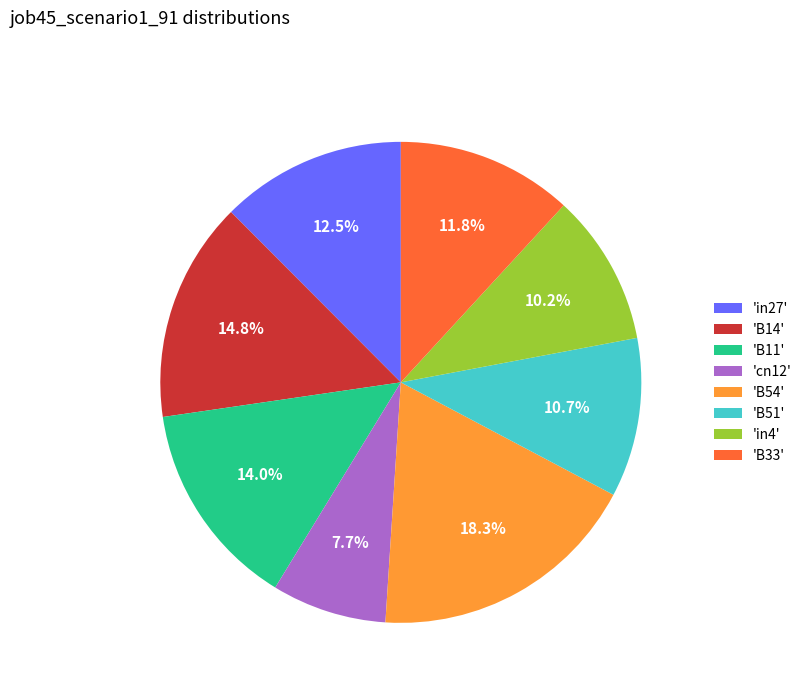

Which slice is the largest?

'B54'